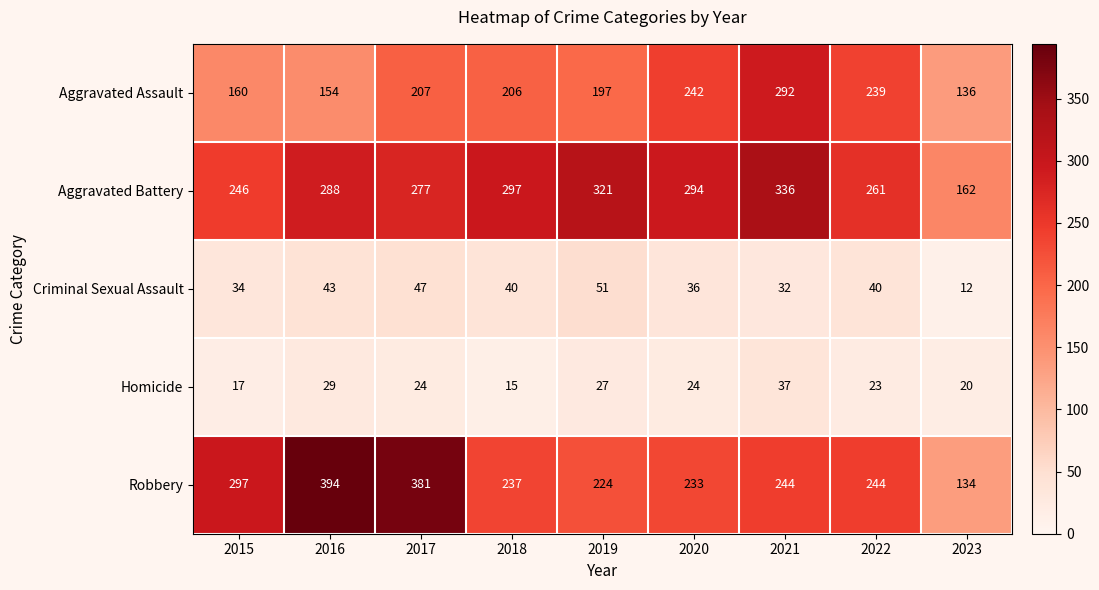

True or false: Homicide has a value of 24 at 2017.

True